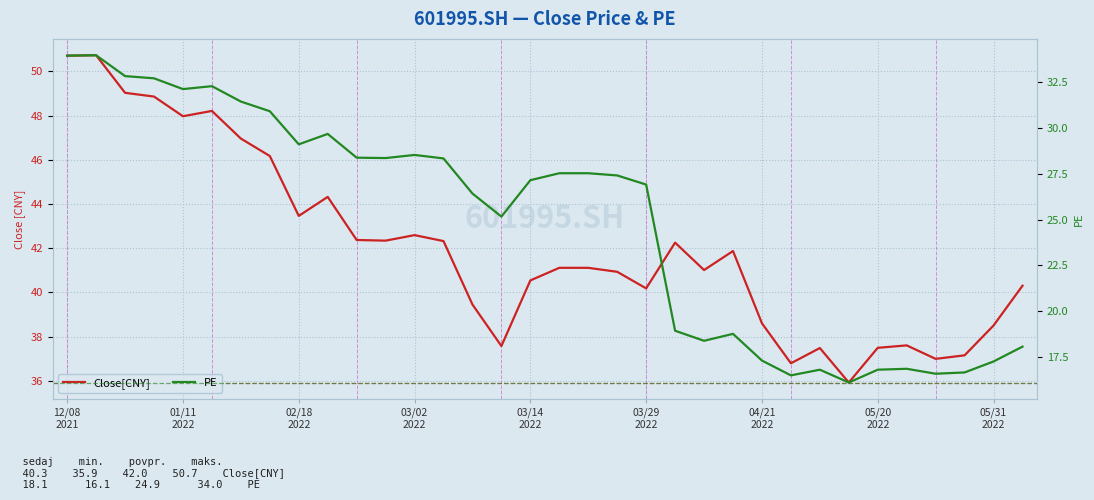

Rank the series by their average value, from highest to lowest.

Close[CNY], PE